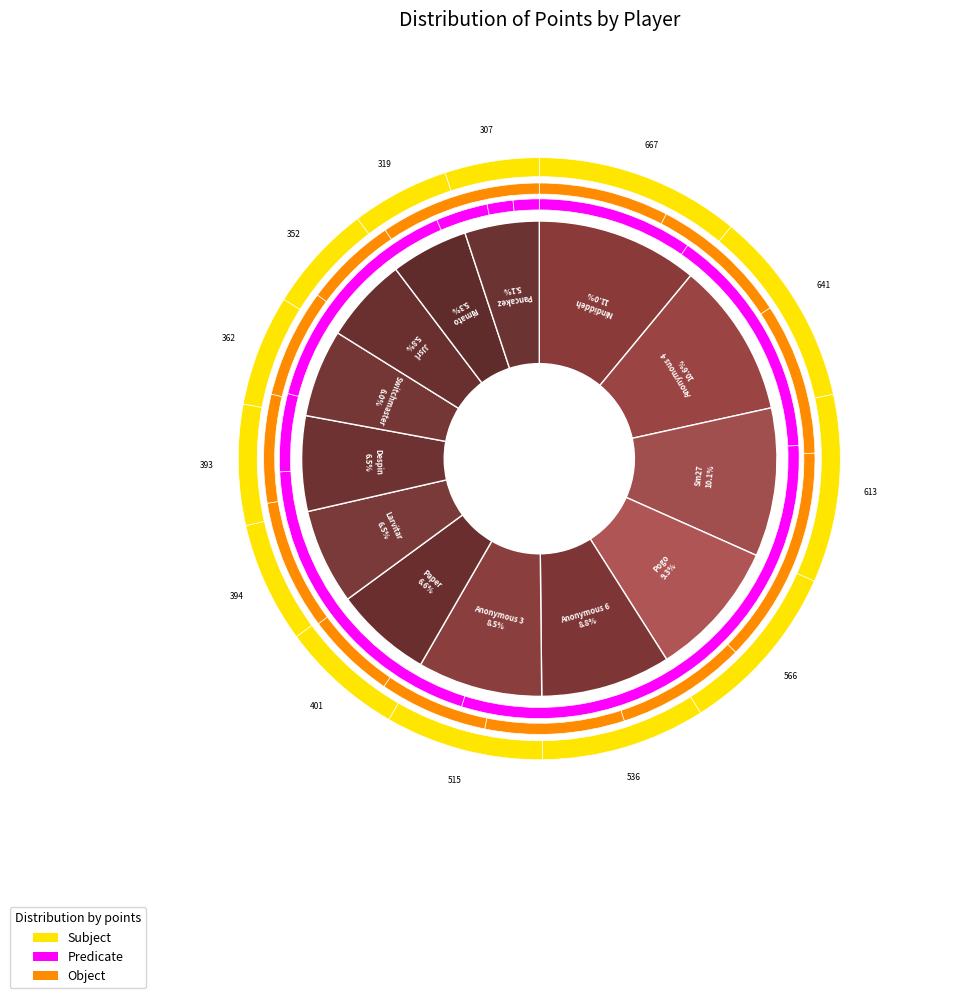

The Switchmaster slice represents 19% of the pie. True or false?

False